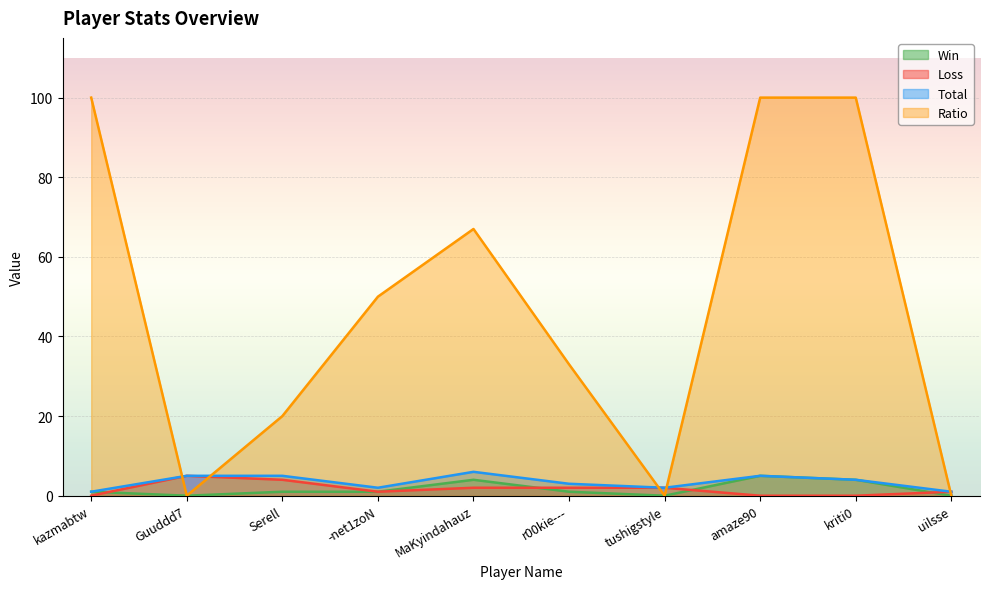

True or false: Win has more than 0 points higher than both neighbors.

True